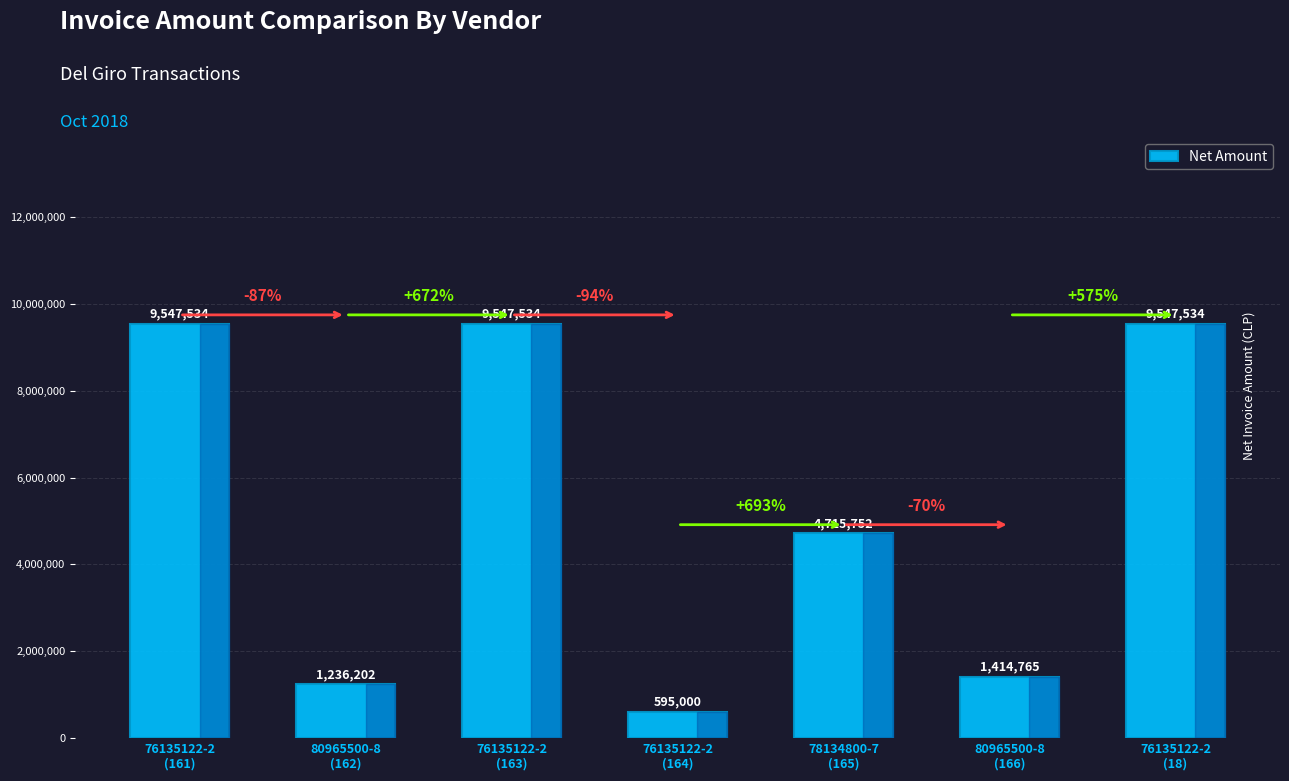

Where is the data nearest to the value 5071267?

78134800-7
(165)